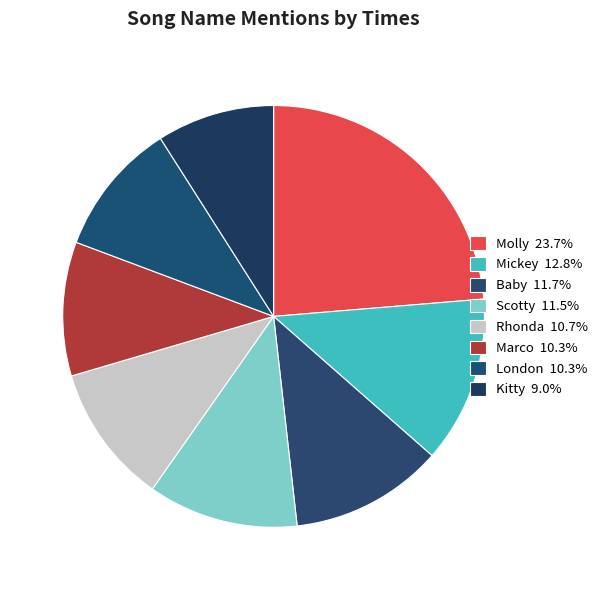

Count the number of slices in the pie.

8